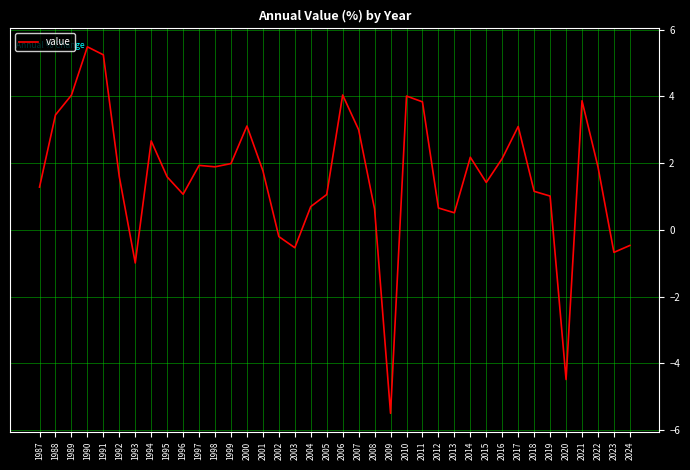

What is the smallest value displayed?

-5.5